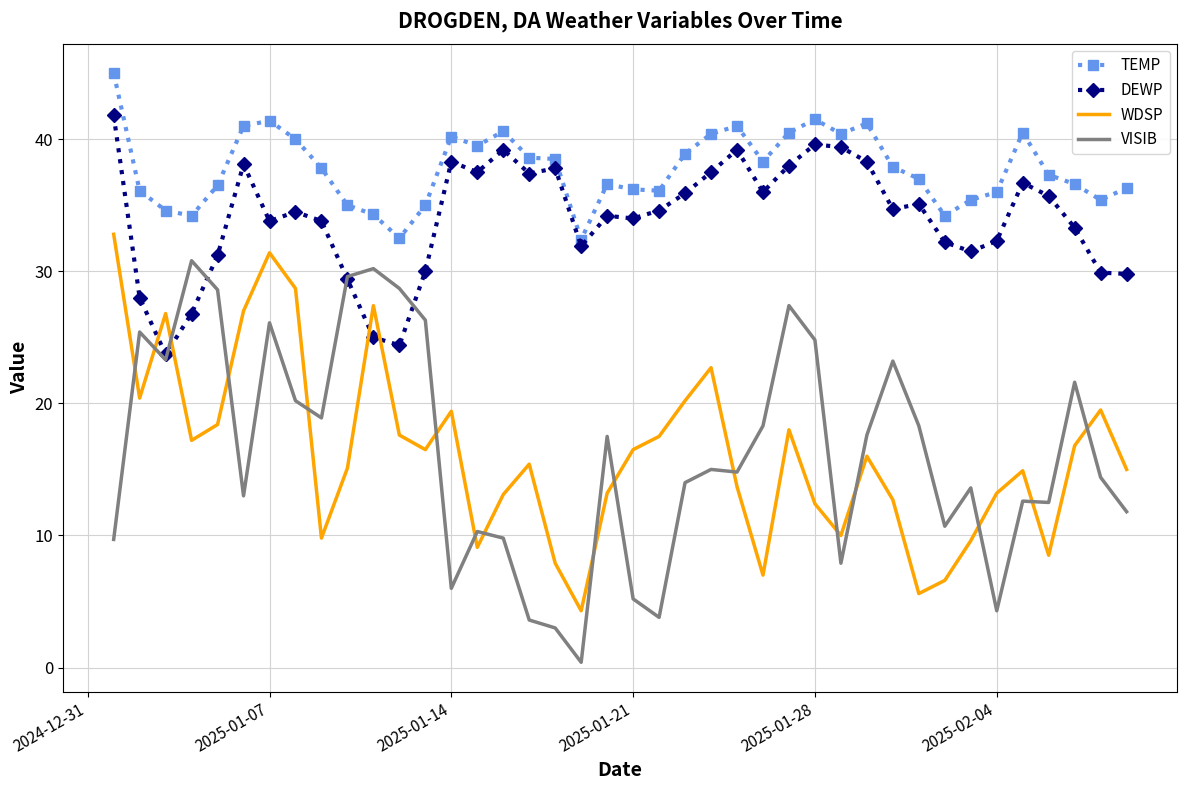

Which series has the largest range (max minus min)?

VISIB